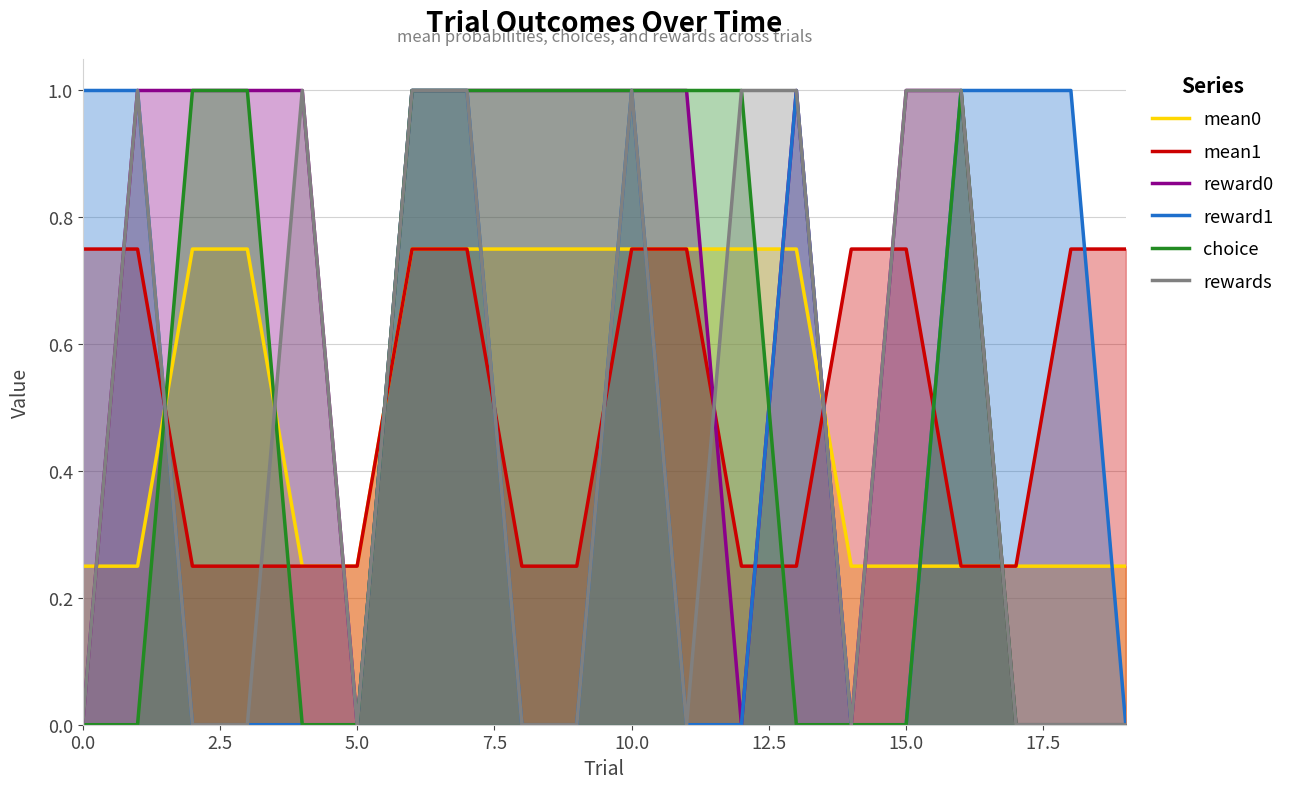

The value of reward1 at 0.0 is 1.0. True or false?

True